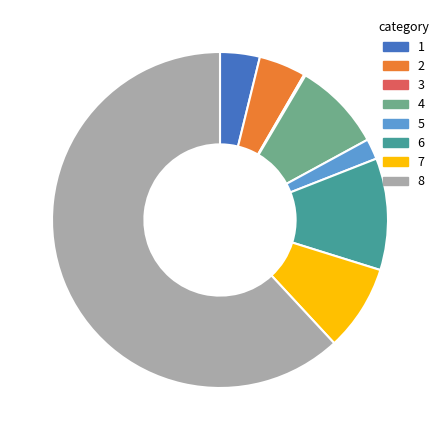

Is there any slice that represents more than half of the pie?

Yes